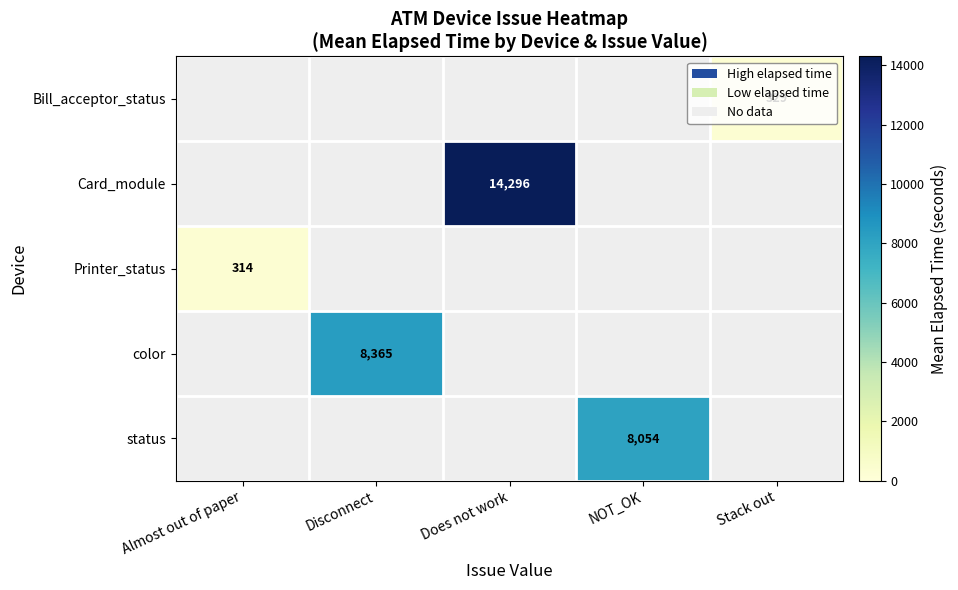

True or false: status has a value of 8054 at NOT_OK.

True